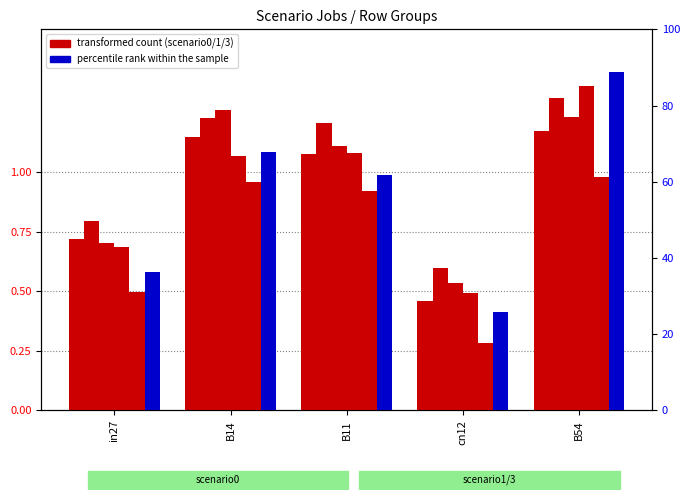

At which category does the chart reach its peak across all series?

B54